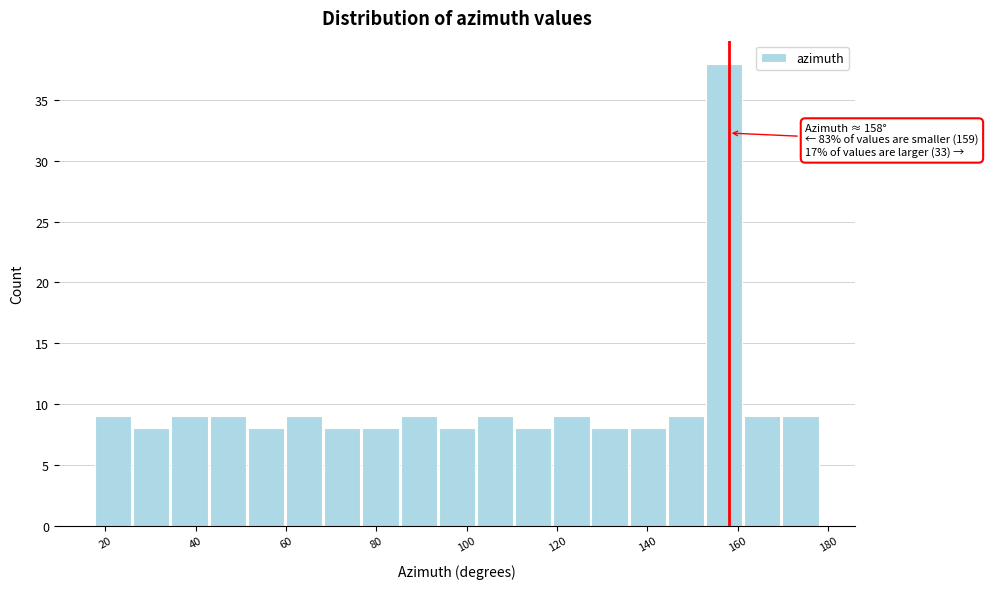

Over which range of the x-axis is the bar tallest?

152 to 162